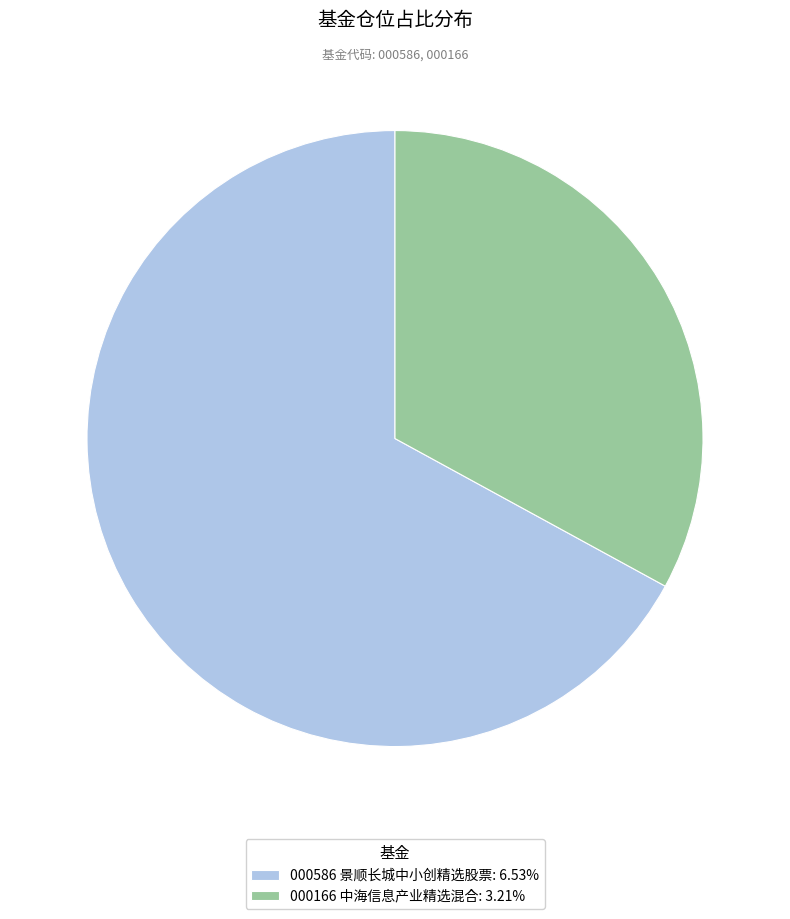

Approximately how many times larger is the value at 000166 中海信息产业精选混合: 3.21% compared to 000586 景顺长城中小创精选股票: 6.53%?

0.5